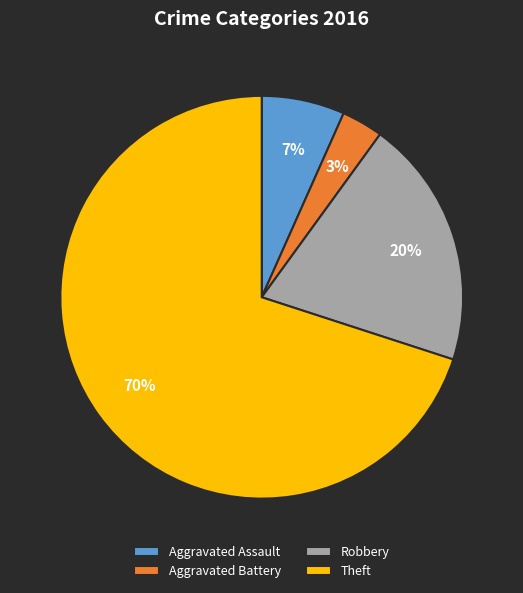

How many slices are in this pie chart?

4